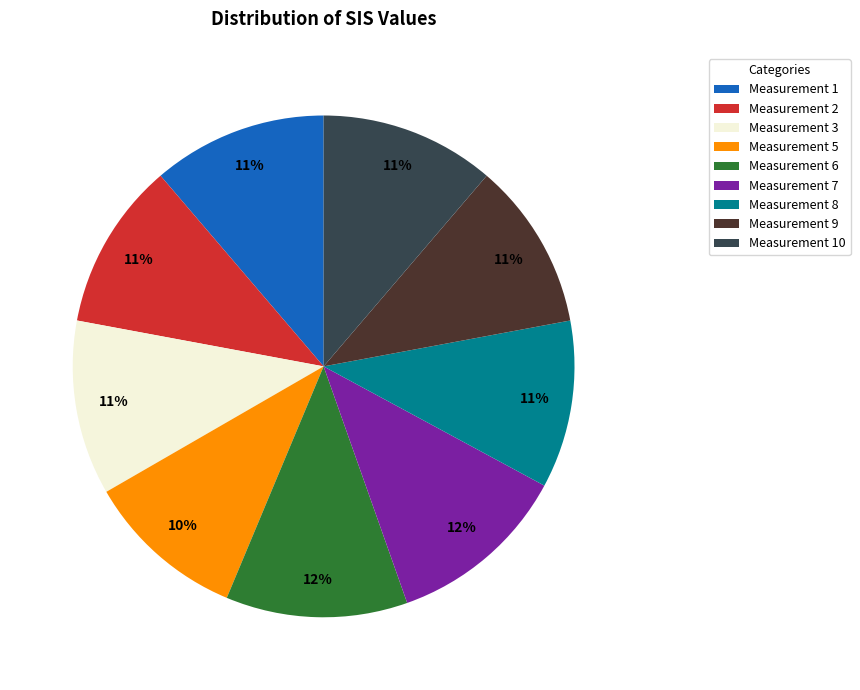

Is the sum of Measurement 2 and Measurement 7 greater than half?

No